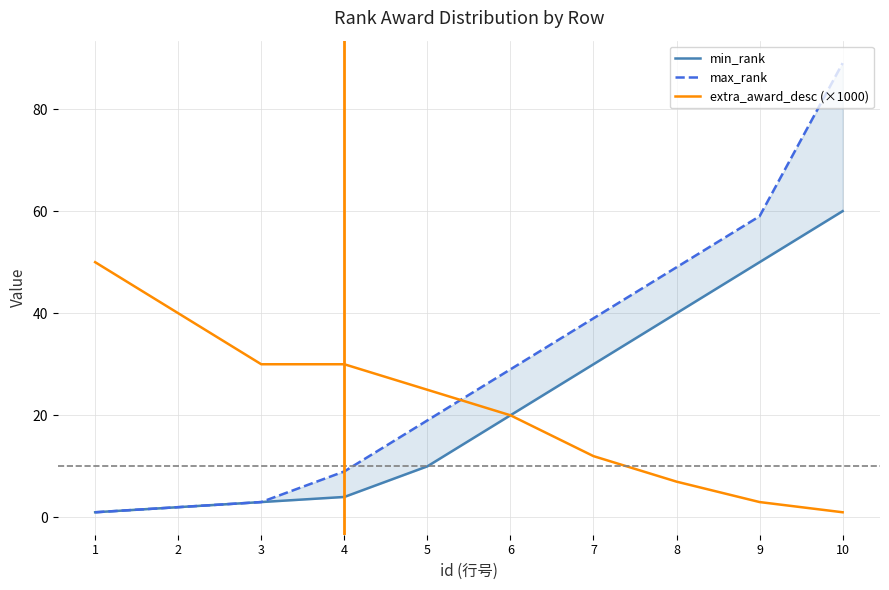

True or false: max_rank has more than 0 interior local peaks.

False